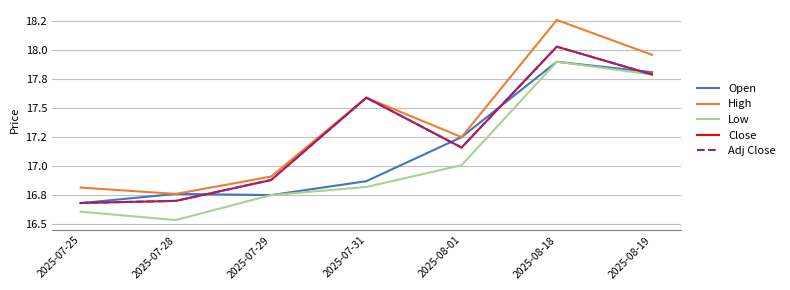

In Low, how many points are higher than both neighbors (excluding endpoints)?

1